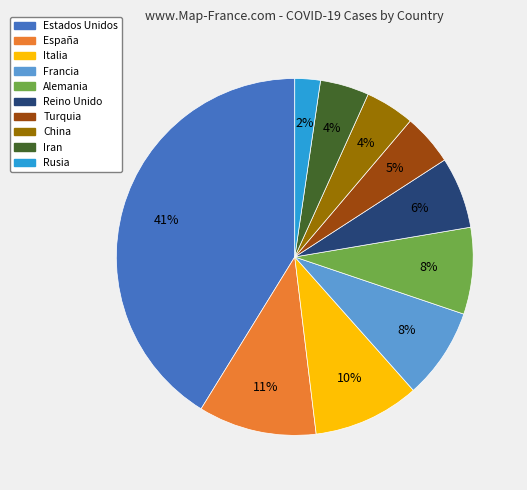

How many segments does this pie chart have?

10